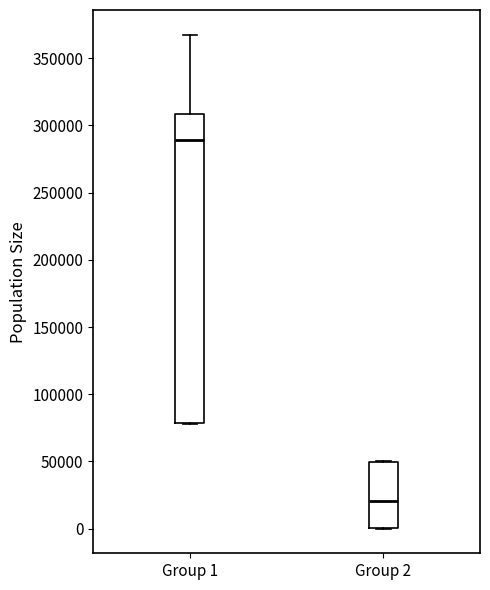

Comparing the boxes themselves (not the whiskers), which one is the tallest?

Group 1